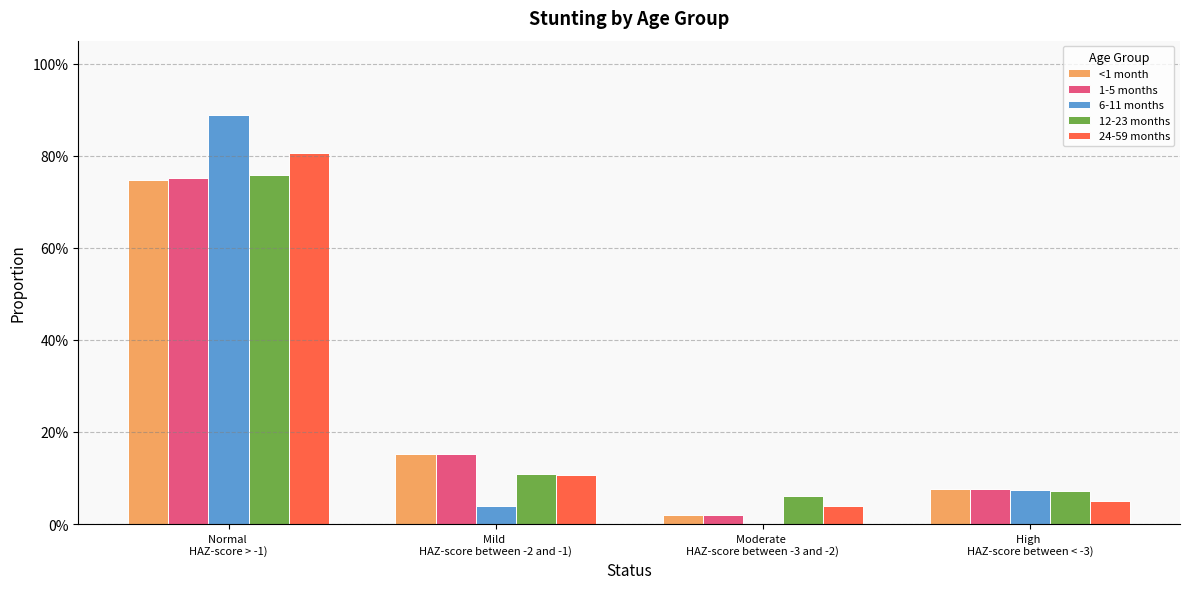

What are all the series names shown in the legend?

<1 month, 1-5 months, 6-11 months, 12-23 months, 24-59 months